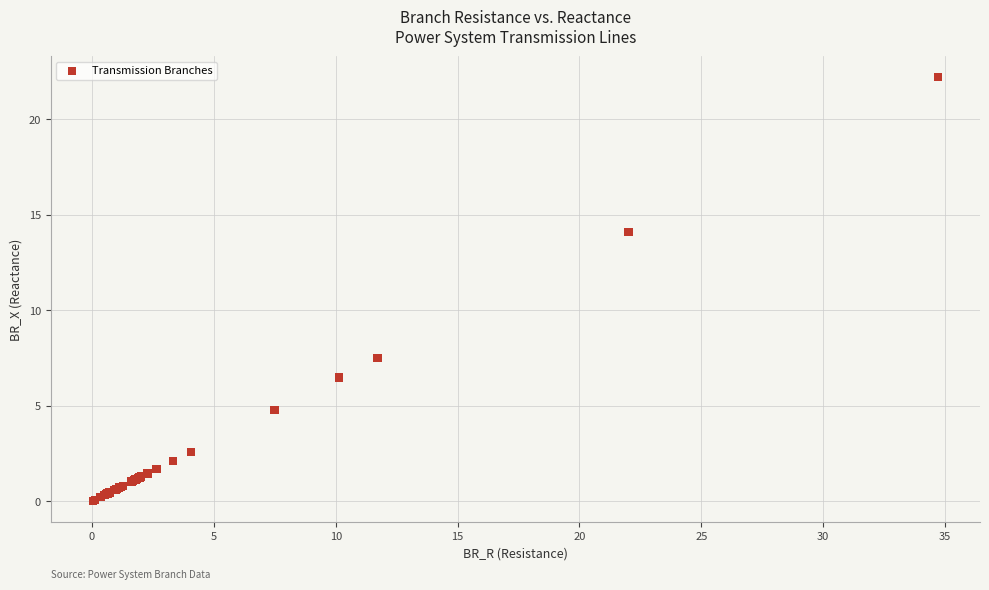

What Y value in the scatter plot is closest to 11?

14.1